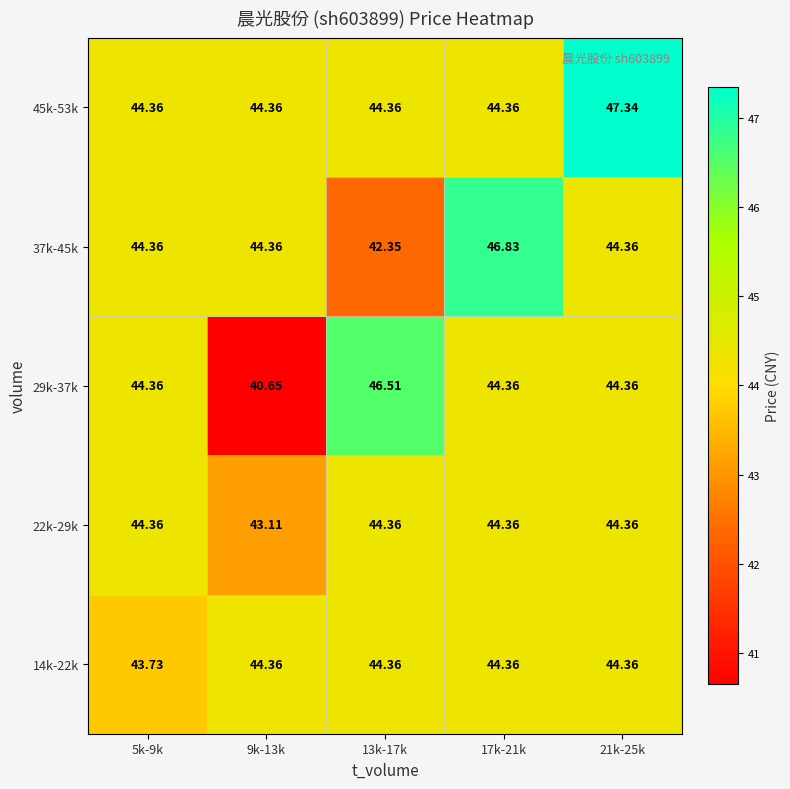

How many data points does each series have?

5